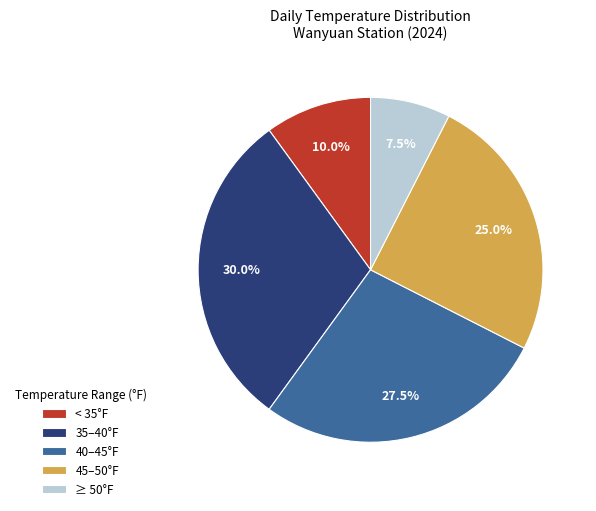

What is the largest slice in the pie chart?

35–40°F